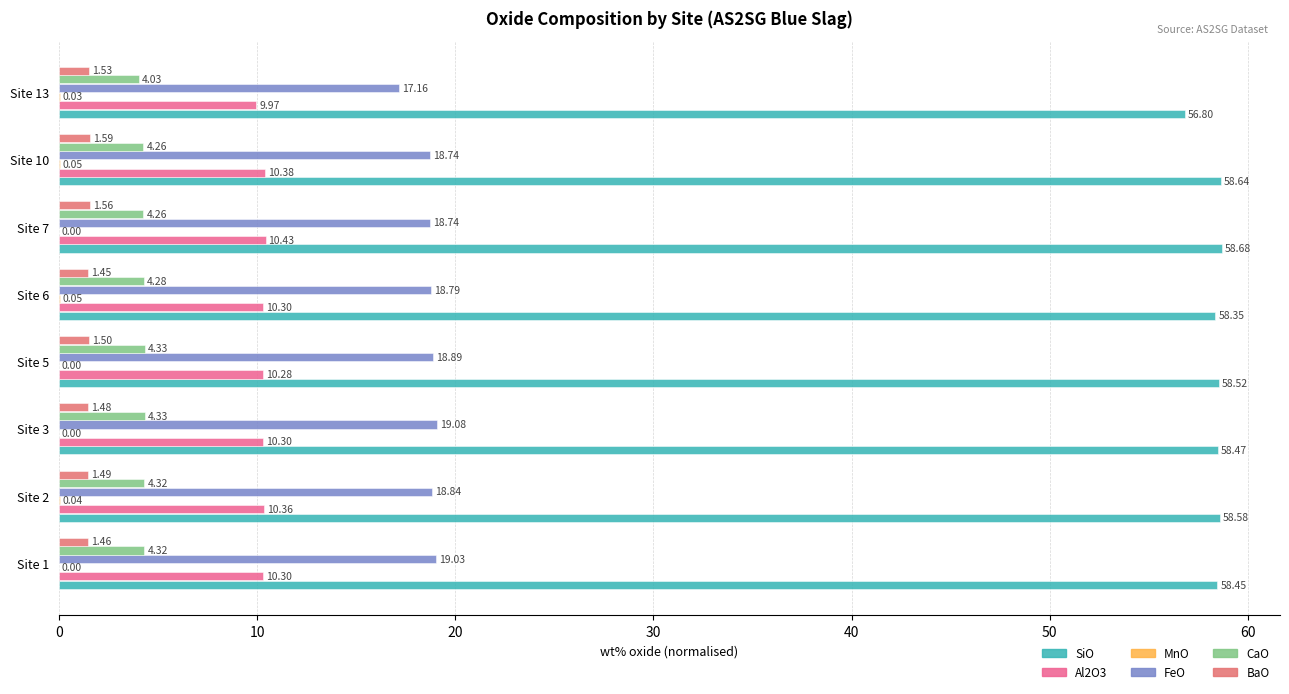

Count the MnO values in the range 0 to 1.

8